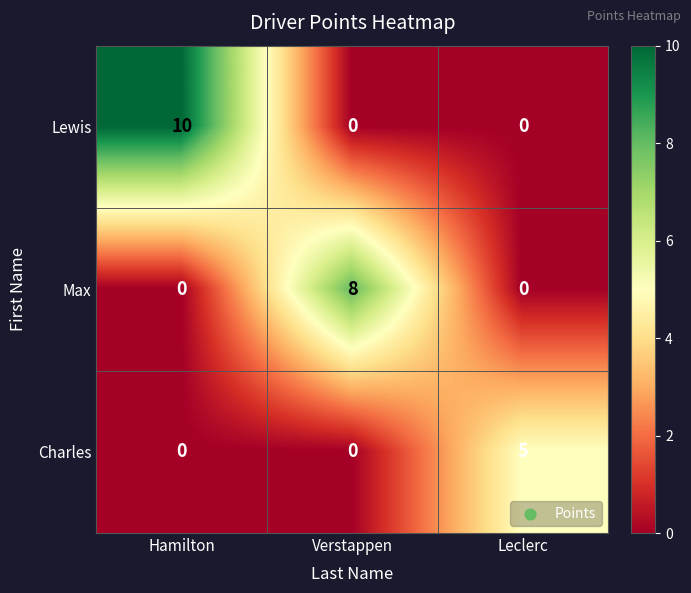

What is the difference between the maximum and minimum values in the Lewis series?

10